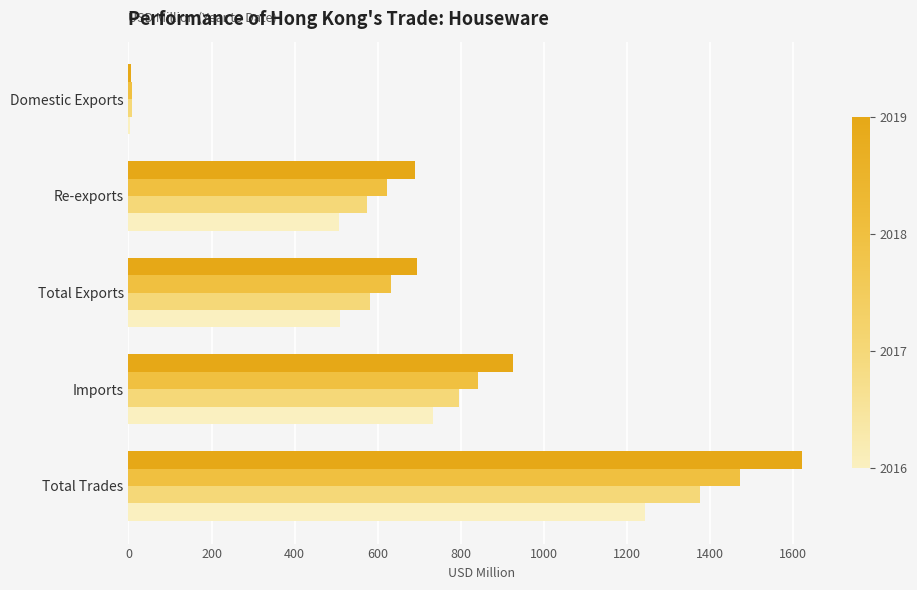

What is the maximum value shown in the chart?

1619.8